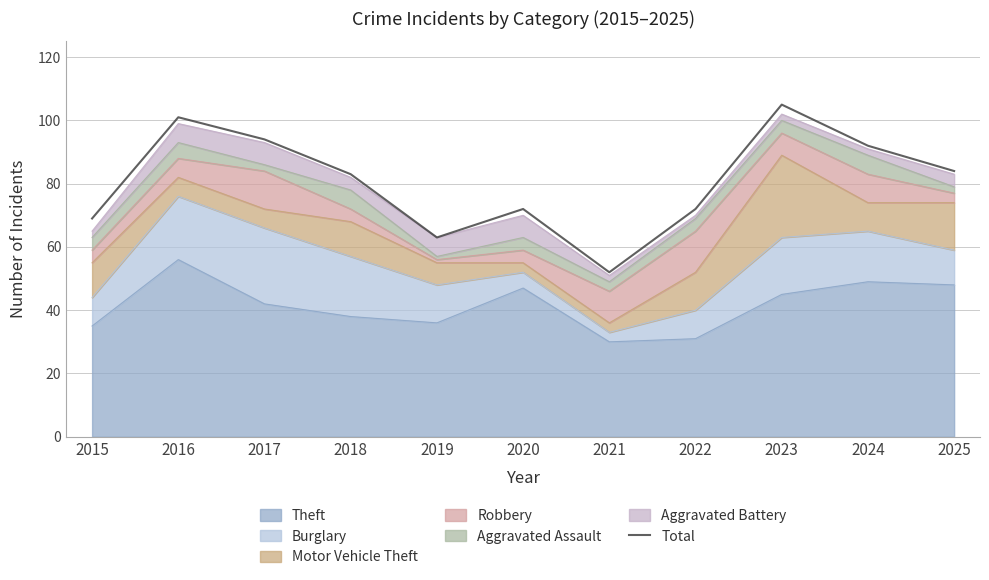

How many lines are shown in the chart?

1